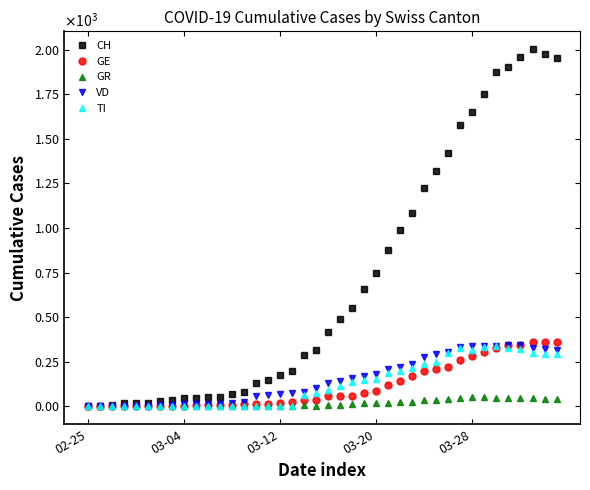

Rank the categories by GE value from highest to lowest.

37, 39, 38, 36, 35, 34, 33, 32, 31, 30, 29, 28, 27, 26, 25, 24, 23, 22, 20, 21, 18, 19, 17, 16, 14, 15, 13, 12, 10, 11, 9, 7, 8, 03-28, 5, 6, 03-20, 03-04, 03-12, 02-25